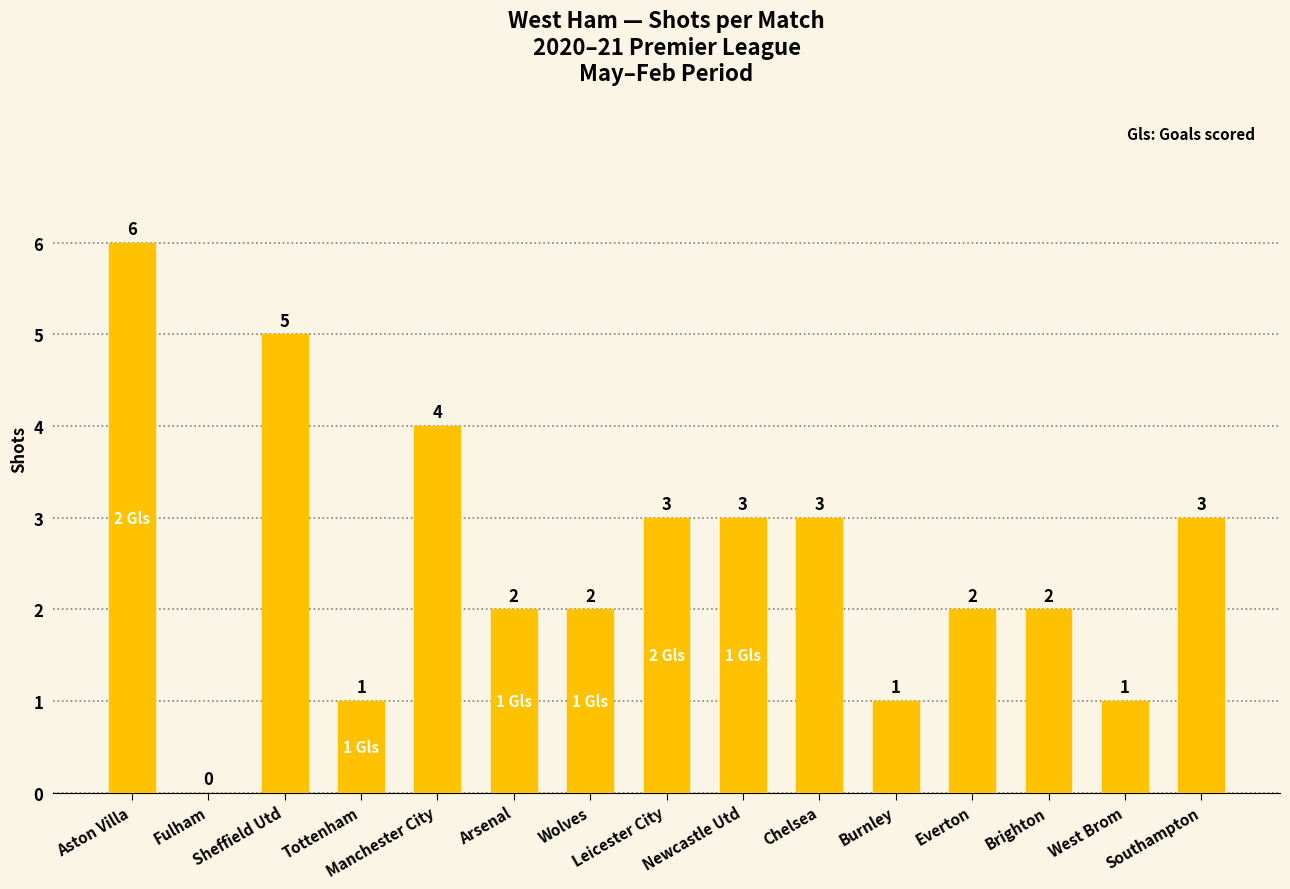

What is the ratio of the value at West Brom to the value at Chelsea?

0.3